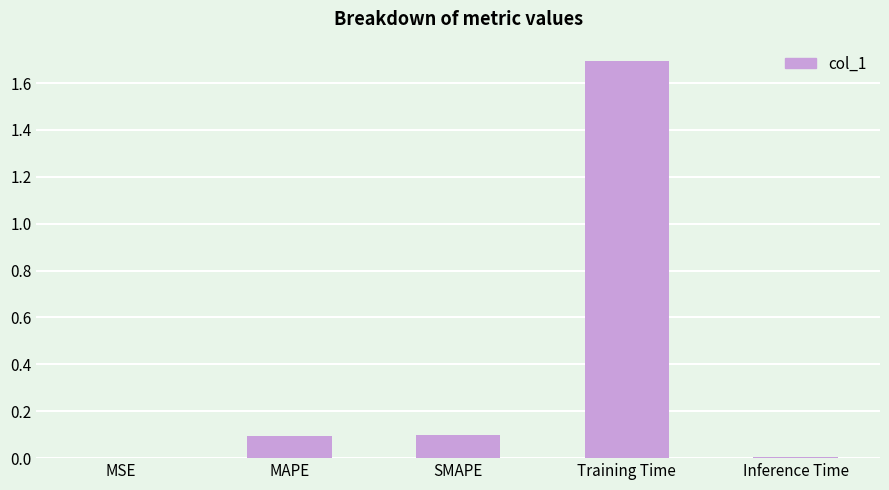

Is it true that the value at SMAPE is 0.0?

False